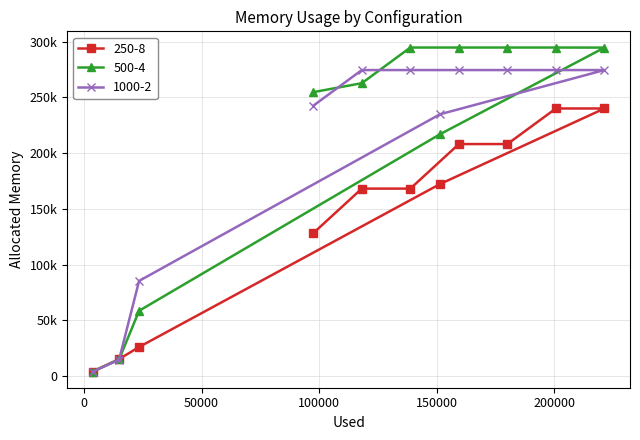

What are all the series names shown in the legend?

250-8, 500-4, 1000-2